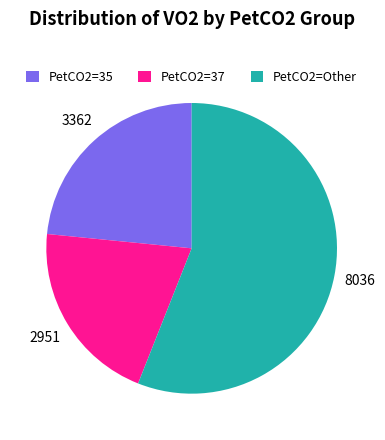

Do PetCO2=35 and PetCO2=37 together represent more than half of the pie?

No